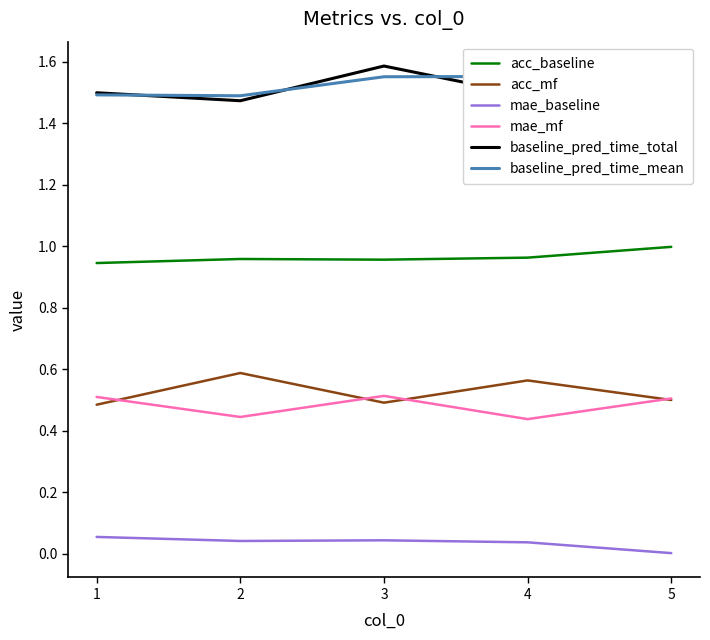

True or false: acc_mf and baseline_pred_time_mean cross at least once.

False